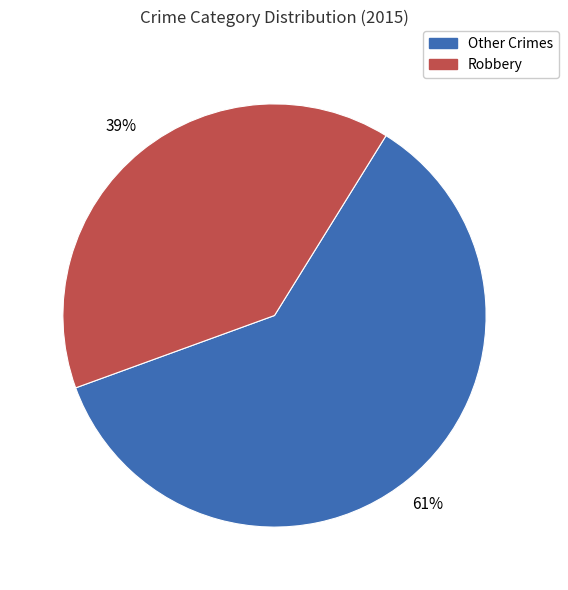

Is there any slice that represents more than half of the pie?

Yes